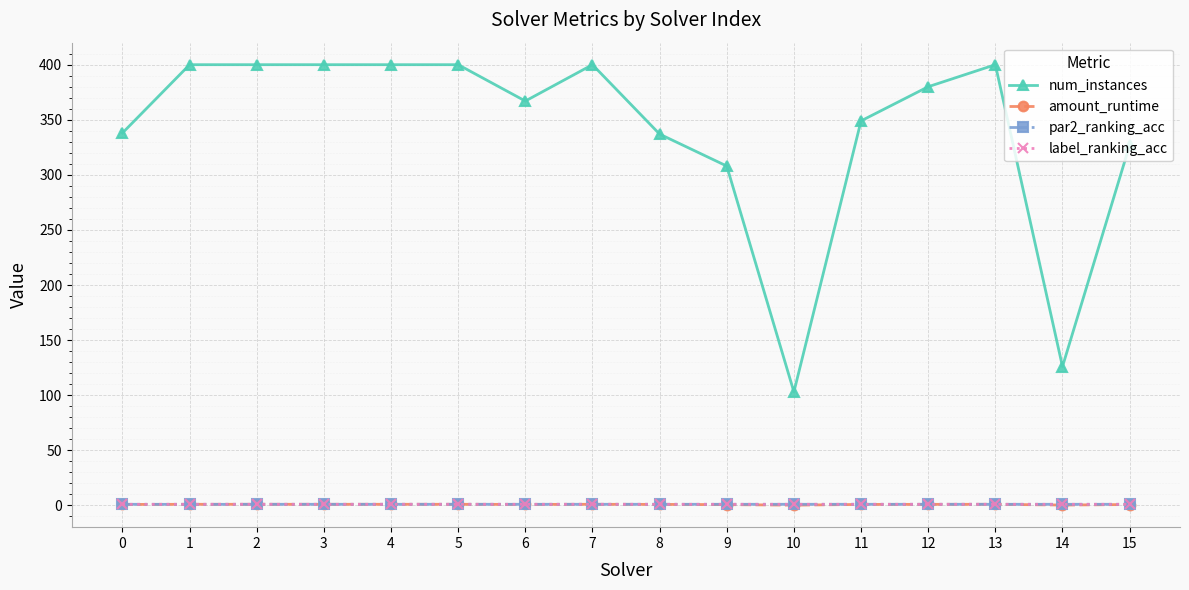

Which series has the largest range (max minus min)?

num_instances